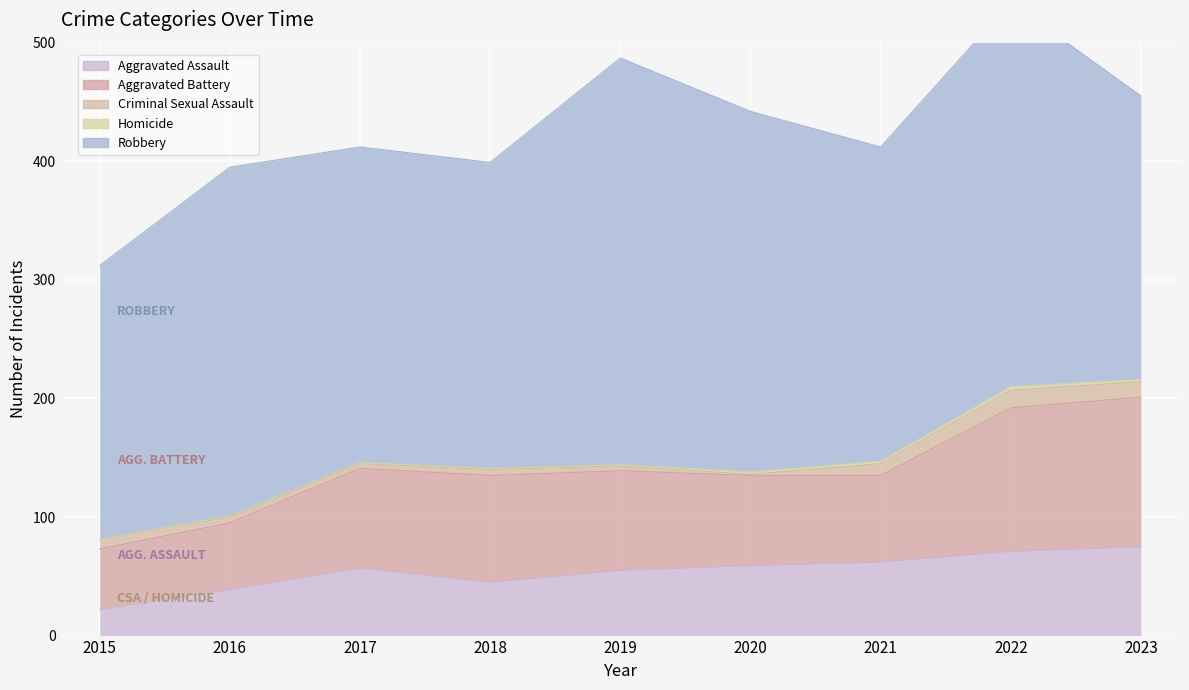

What is the average value of the Criminal Sexual Assault series?

7